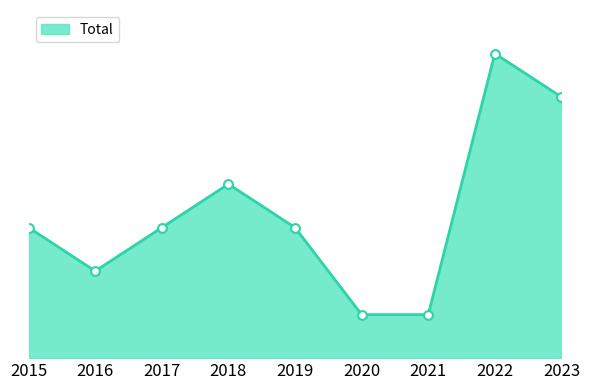

Which has a higher value, 2022 or 2019?

2022